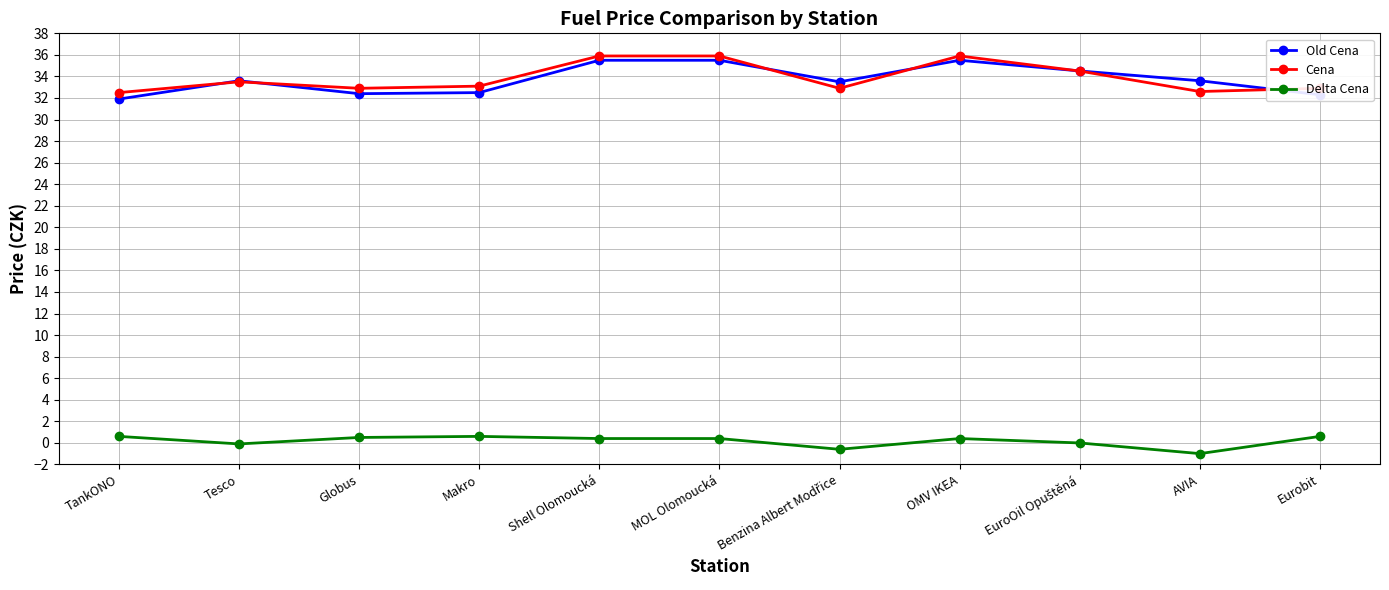

At how many categories does at least one series exceed 14?

11